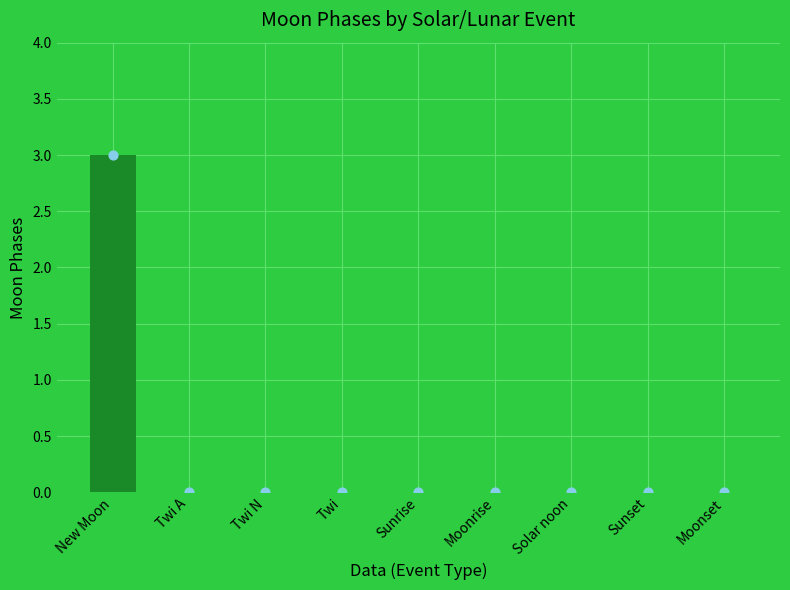

What is the change in value from New Moon to Twi N?

-3